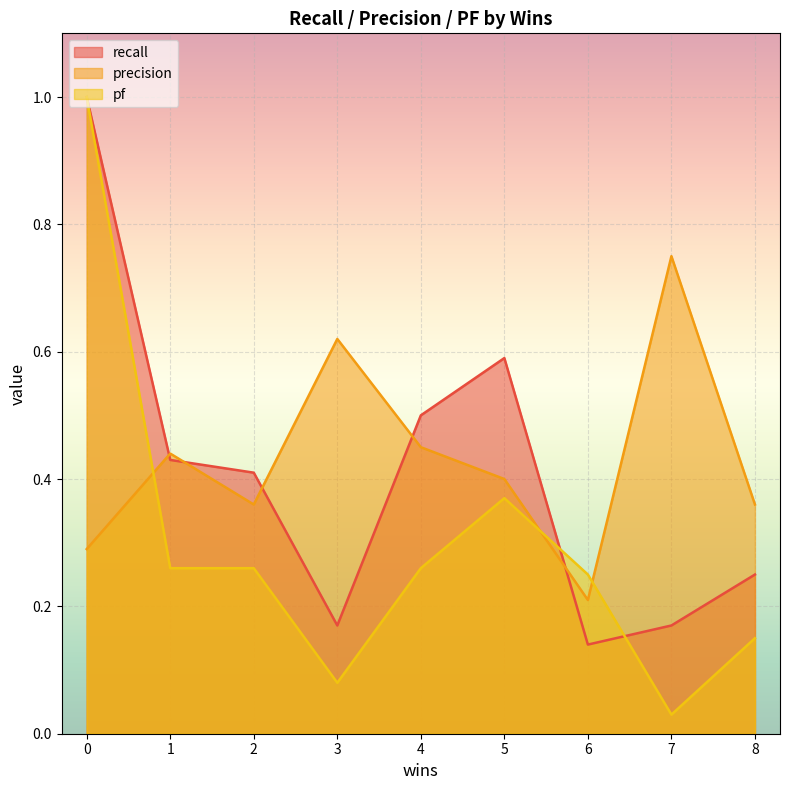

The value of pf at 4 is 0.3. True or false?

True